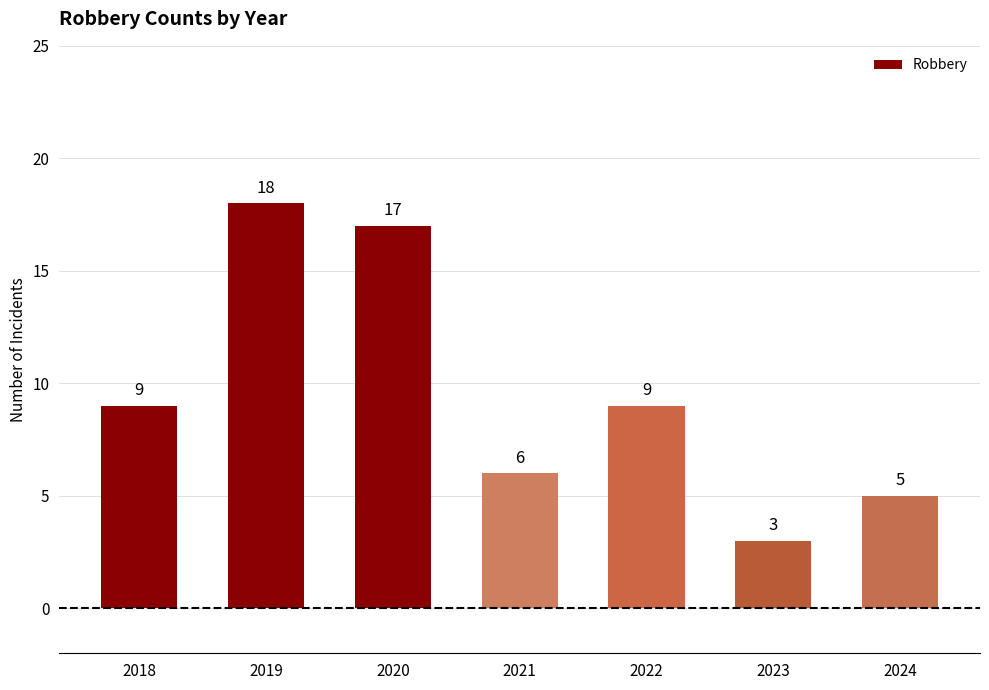

Which category has the lowest value across all series?

2023